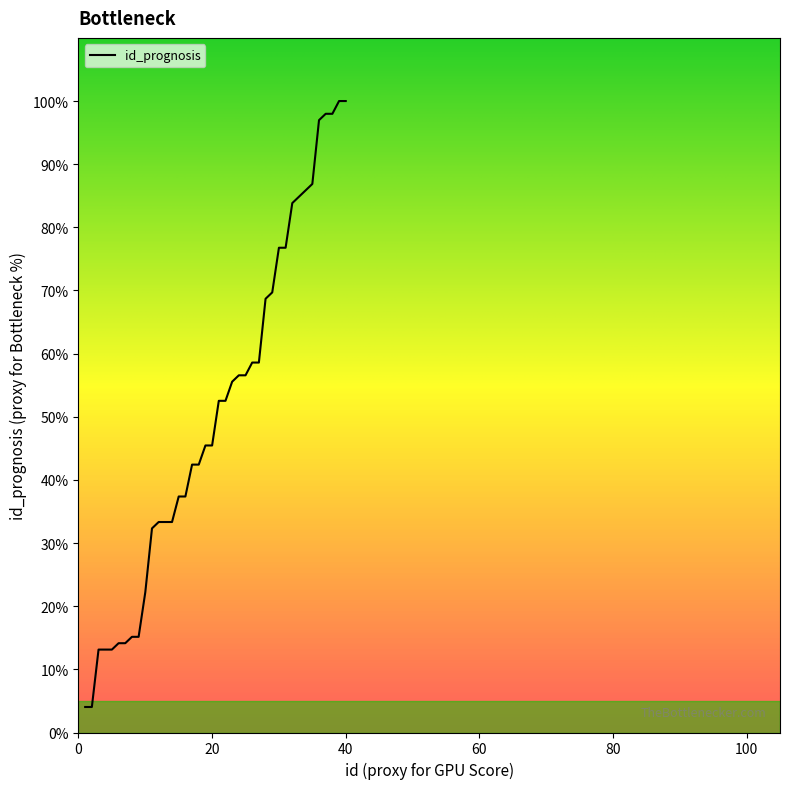

Count the number of data series in this chart.

1